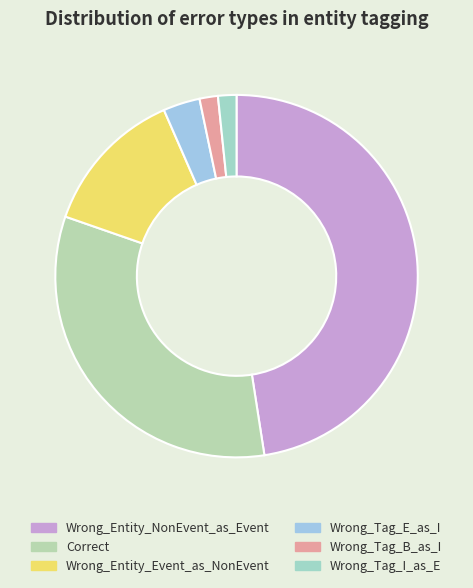

To the nearest percent, what portion does Wrong_Tag_E_as_I represent?

3%